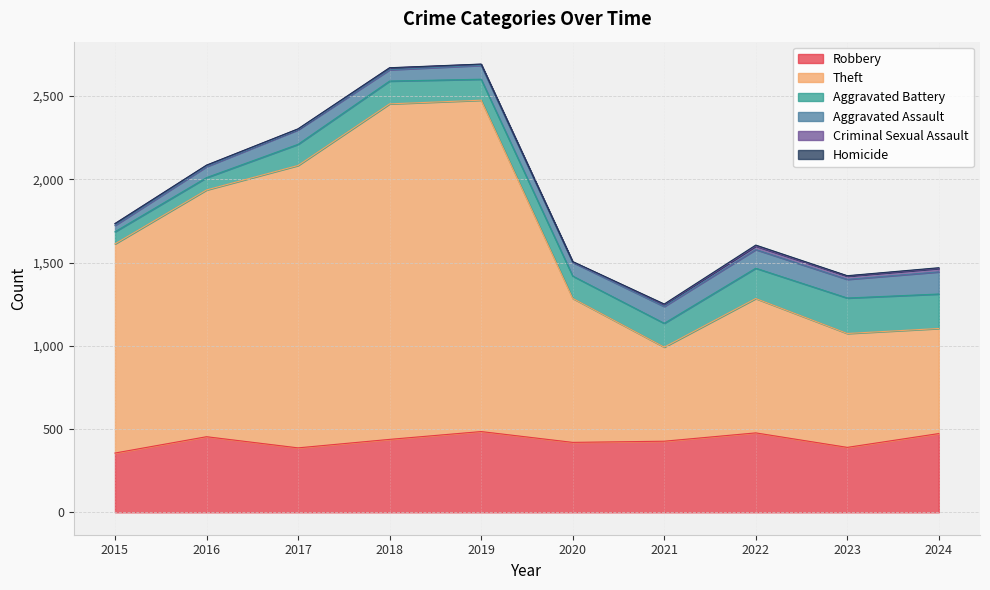

How many interior local valleys does the Robbery series have?

3